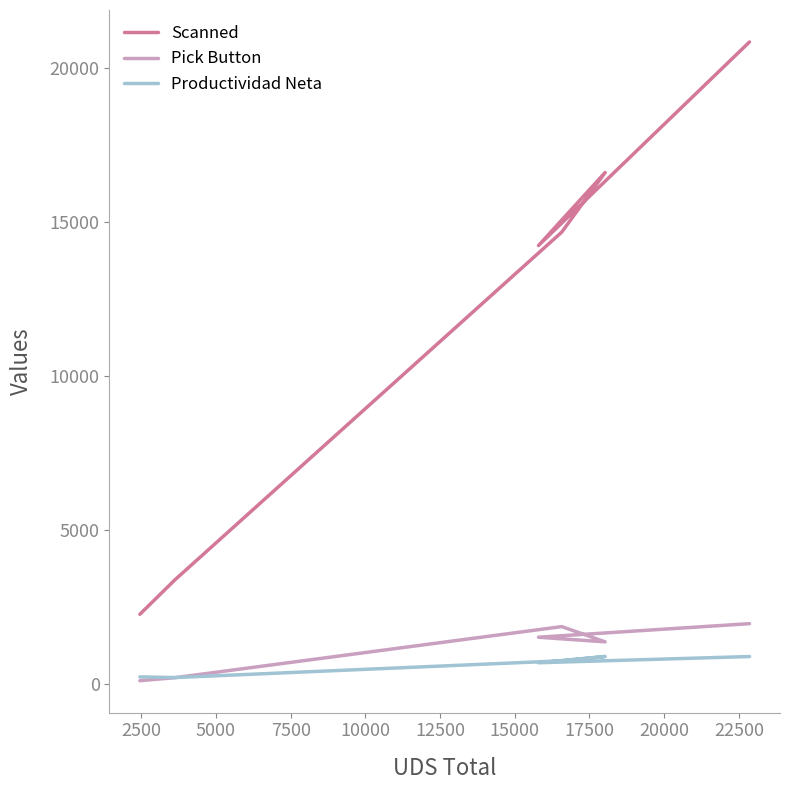

What is the smallest value displayed?

111